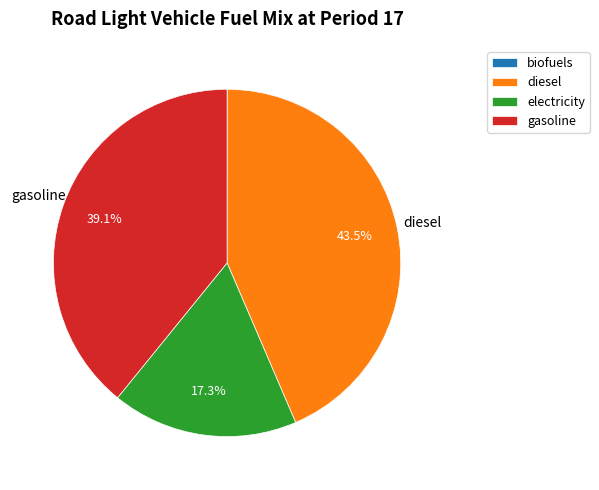

Is there a majority slice in this chart?

No